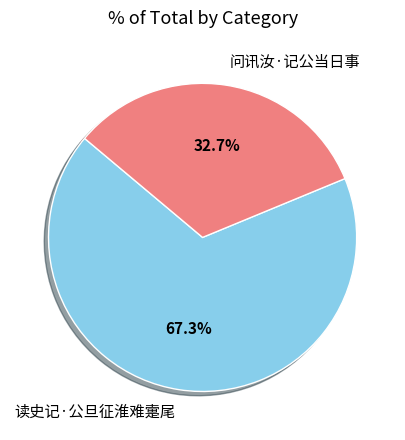

How many segments does this pie chart have?

2